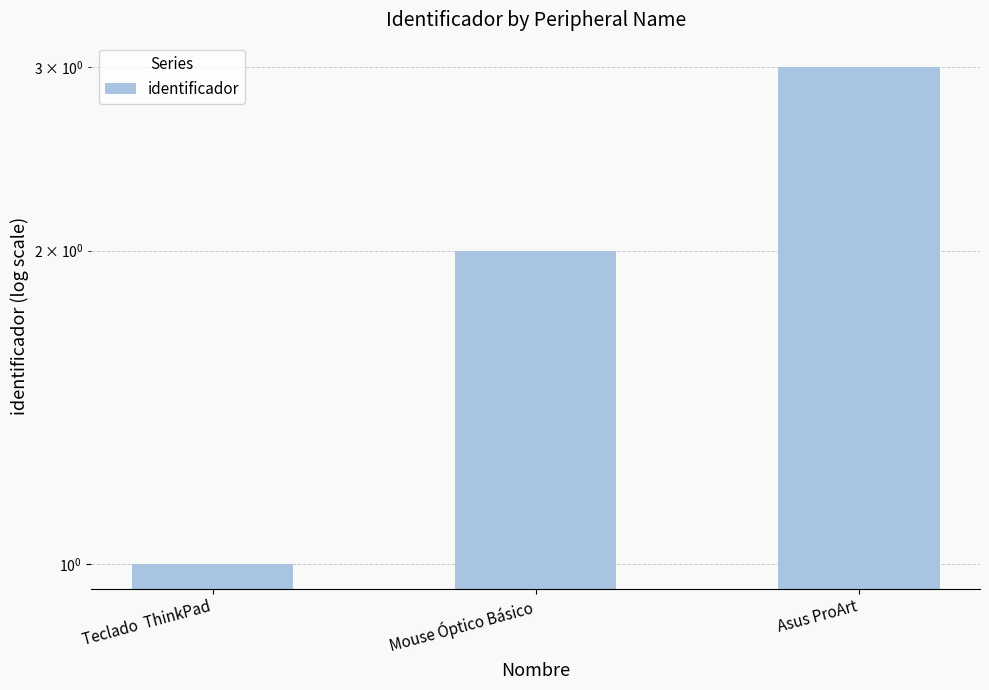

What is the change in value from  Mouse Óptico Básico to Asus ProArt?

+1